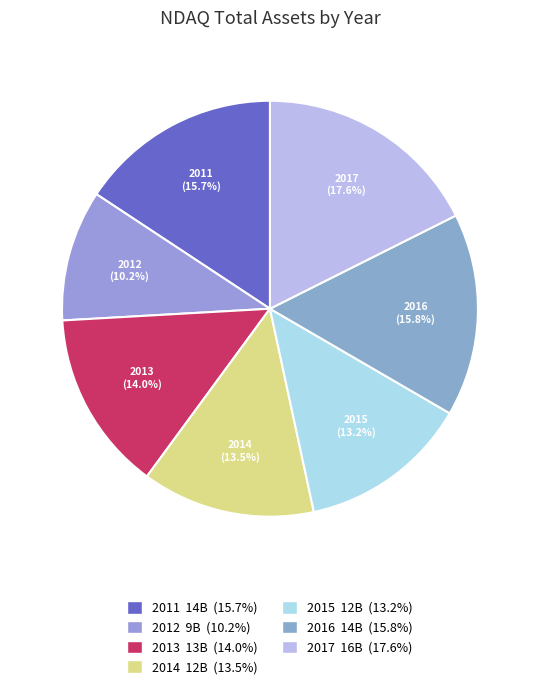

How many segments does this pie chart have?

7